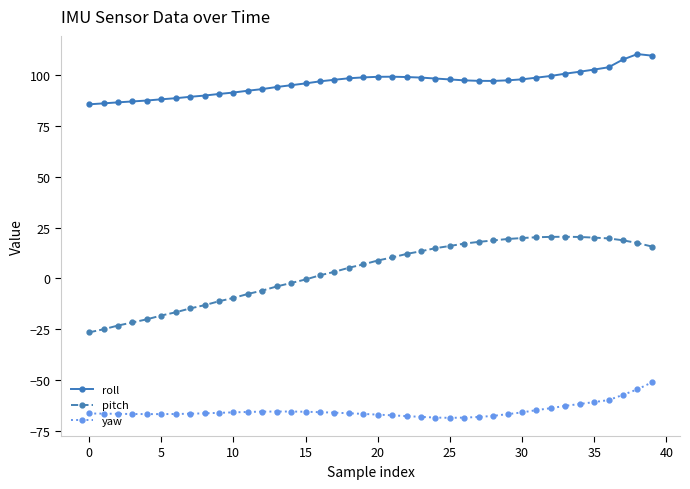

List the series in order of their peak value, highest first.

roll, pitch, yaw